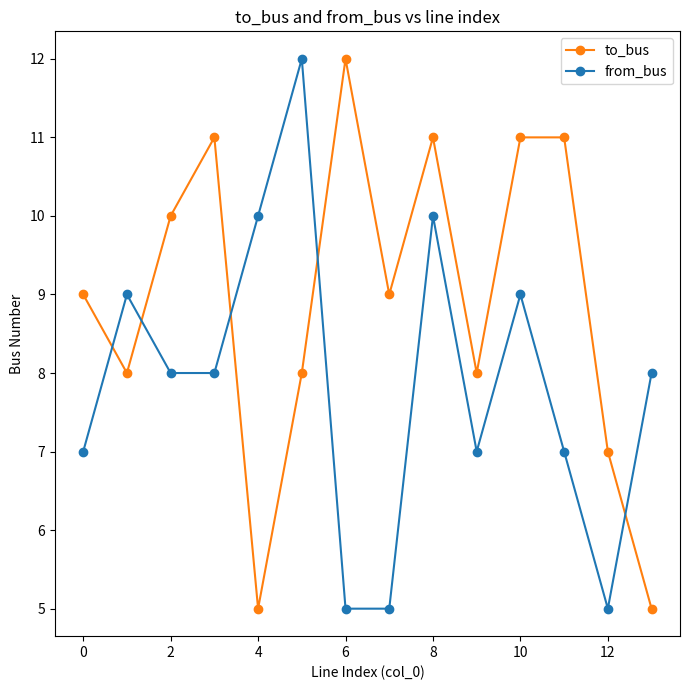

What is the value of the from_bus point at the 1st from the left?

7